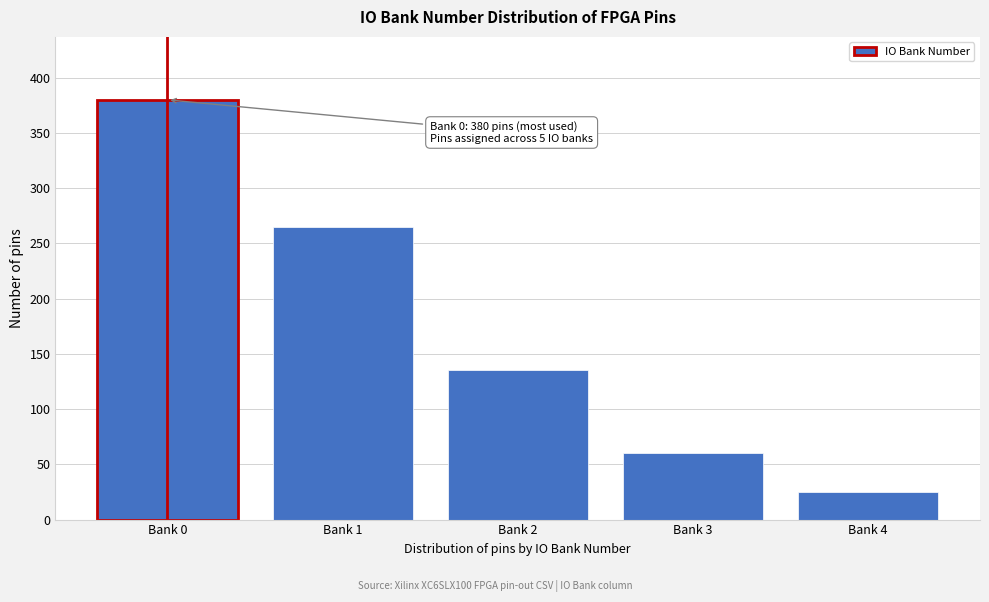

Reading left to right, what are all the values shown in this chart?

380	265	135	60	25